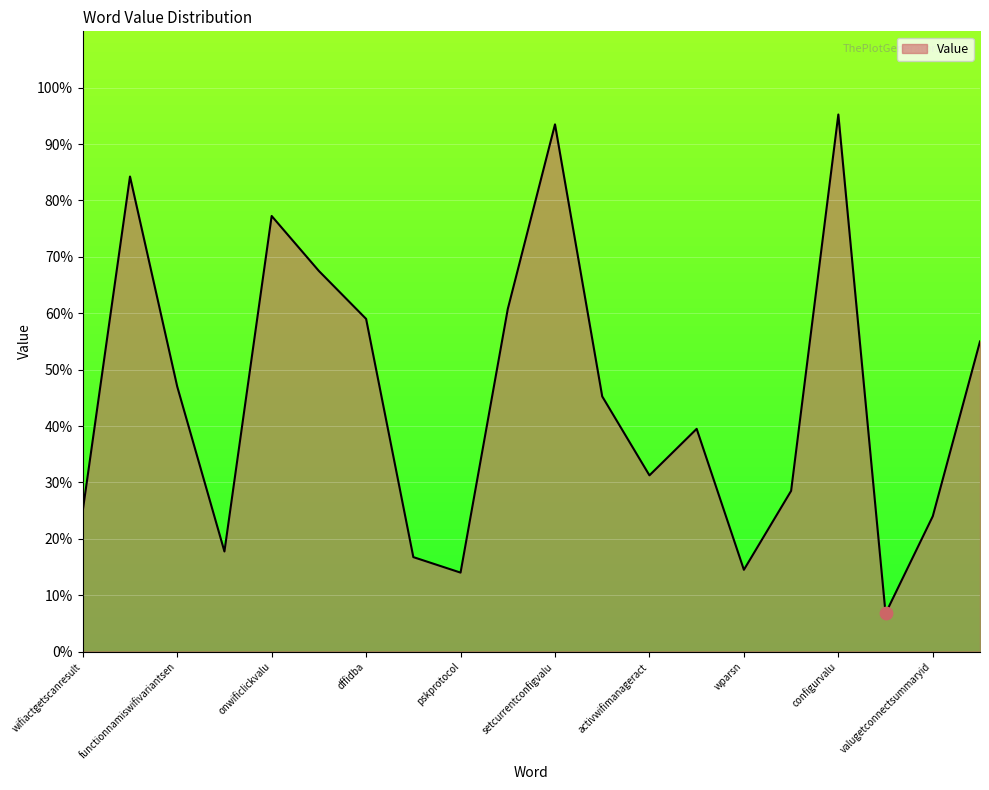

What is the difference between the maximum and minimum values?

88.5